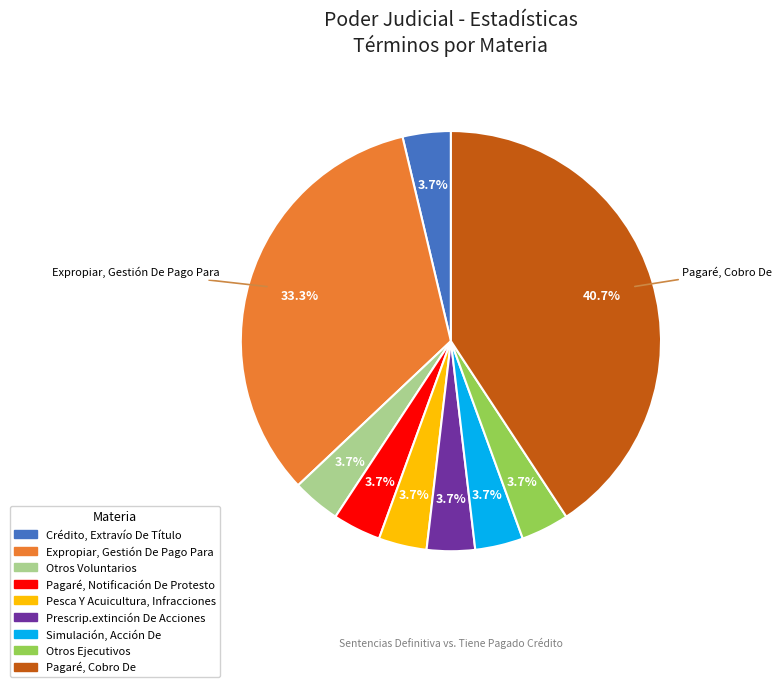

Is it true that Prescrip.extinción De Acciones is 14% of the pie?

False